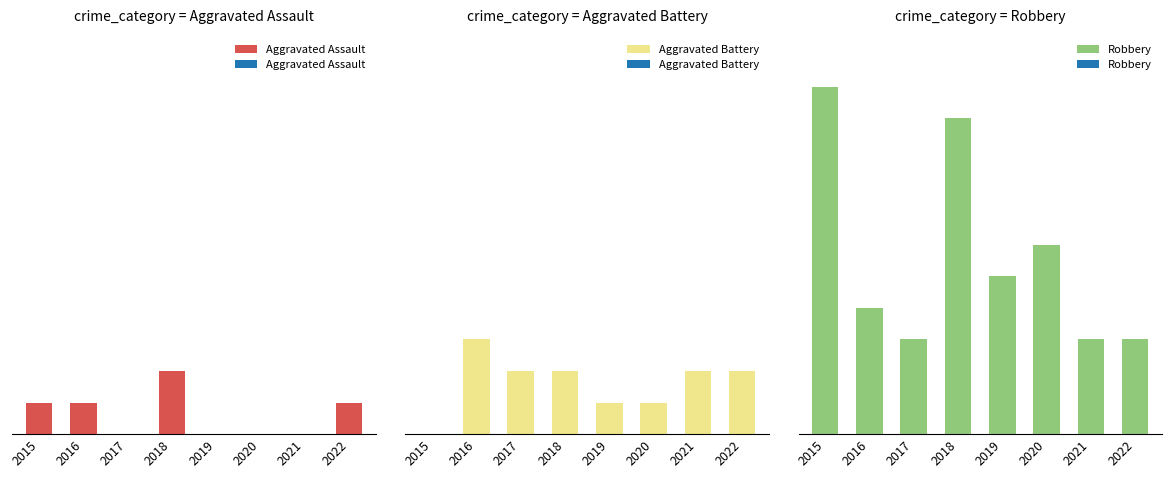

What value does the Aggravated Assault series have at 2016?

1